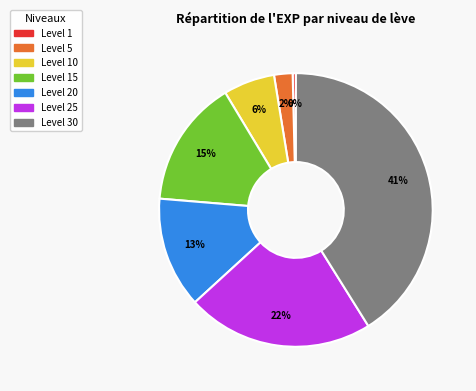

Is there any slice that represents more than half of the pie?

No